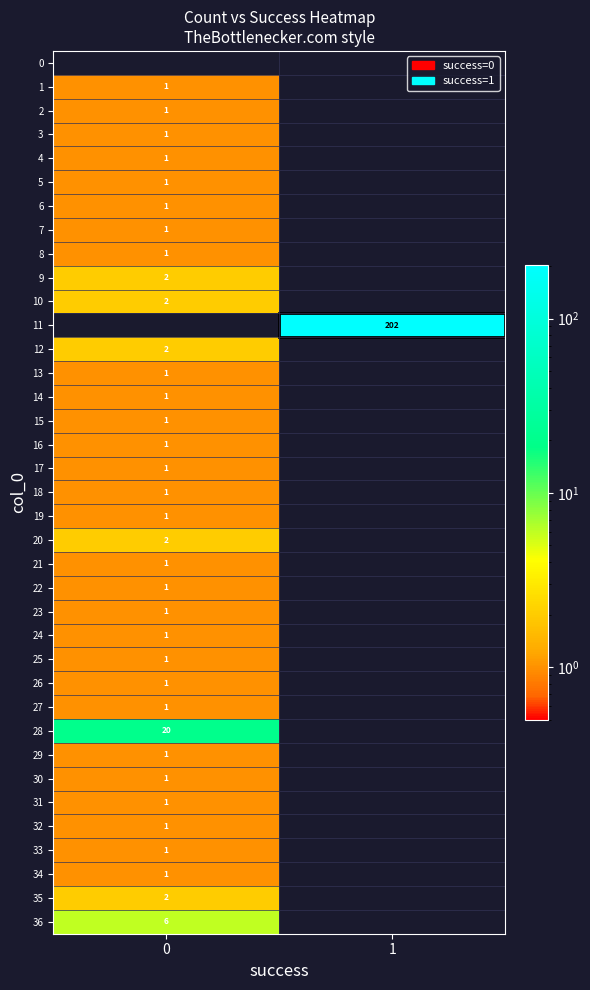

True or false: 1 has a value of 1 at 0.

True